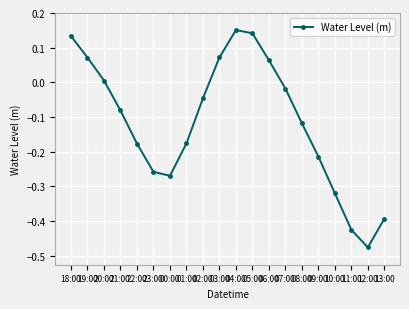

Which label corresponds to the smallest value in the chart?

12:00